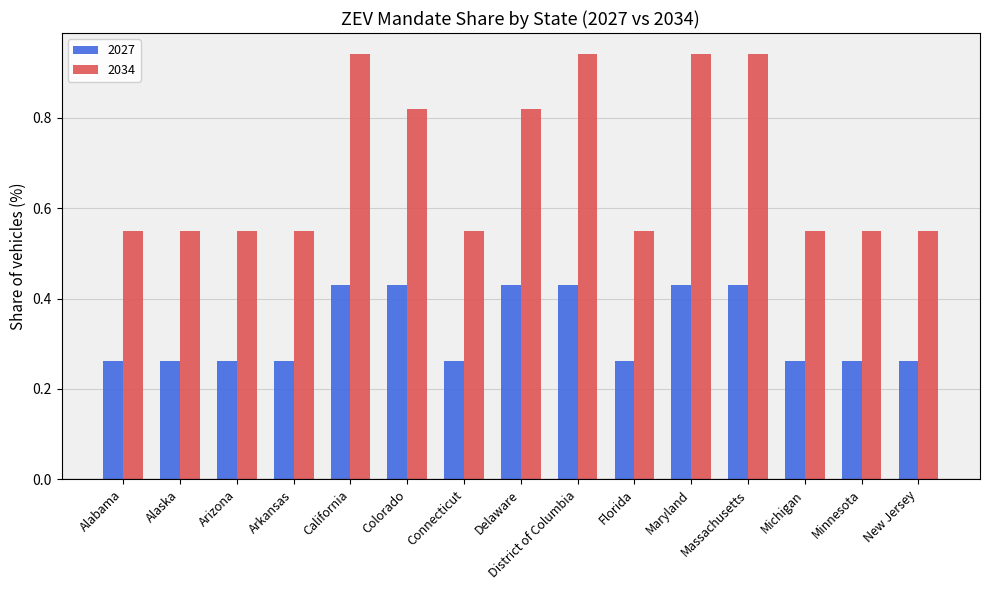

List the series in order of their overall mean, highest first.

2034, 2027